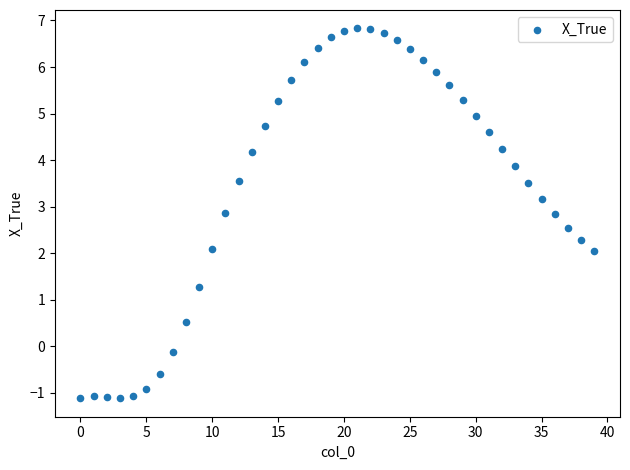

What is the range of Y values (max minus min)?

7.9